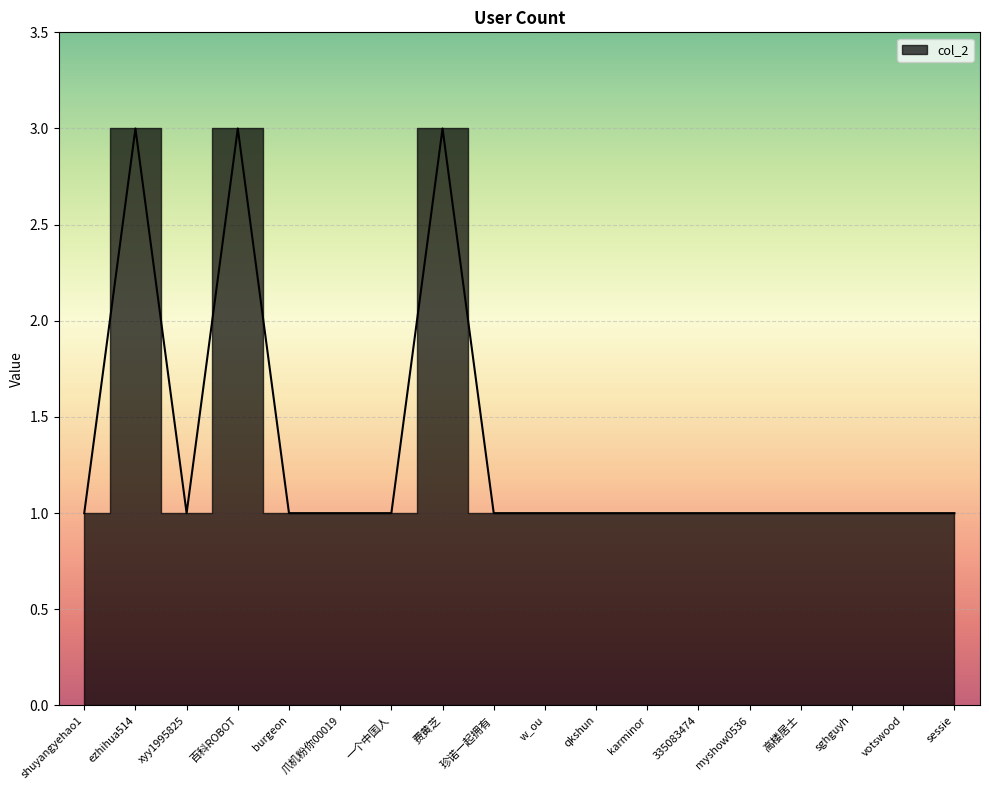

The value at 费黄芝 is 3. True or false?

True